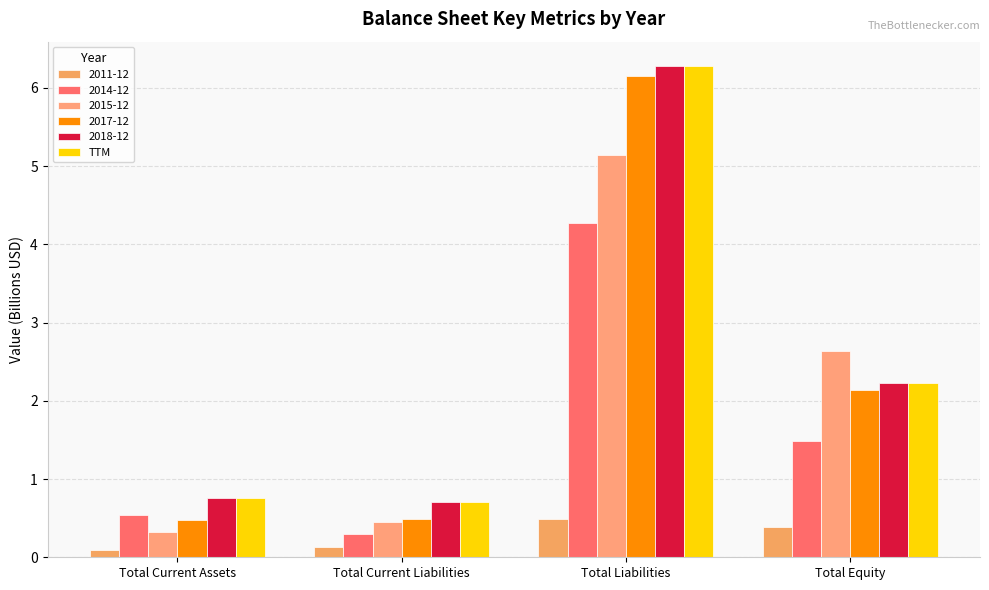

Count the number of data series in this chart.

6